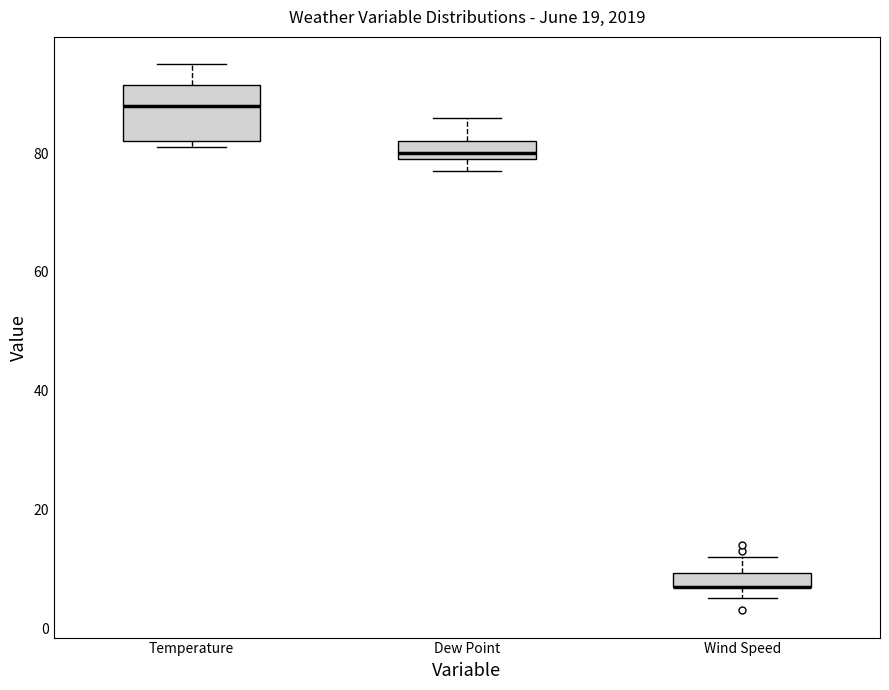

Which box is the tallest, from its lower edge to its upper edge?

Temperature